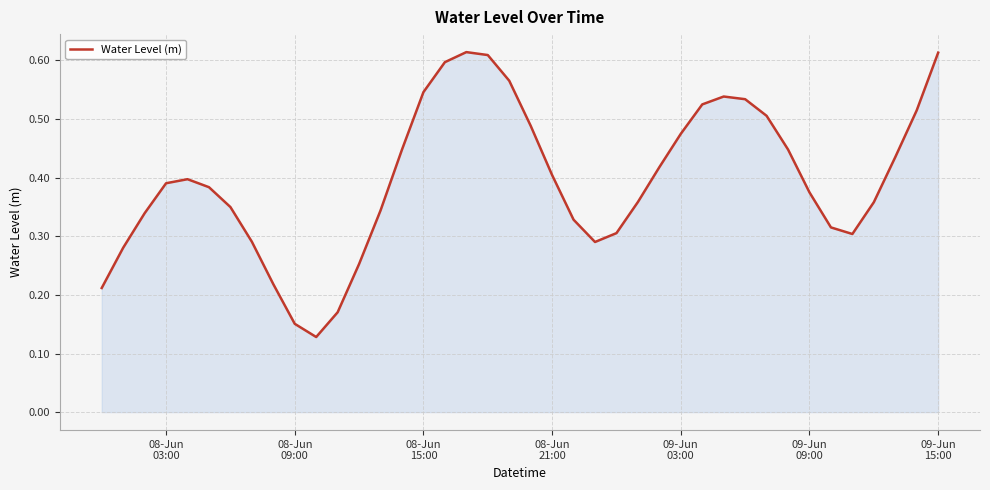

Is this an area chart (filled region under the line)?

Yes